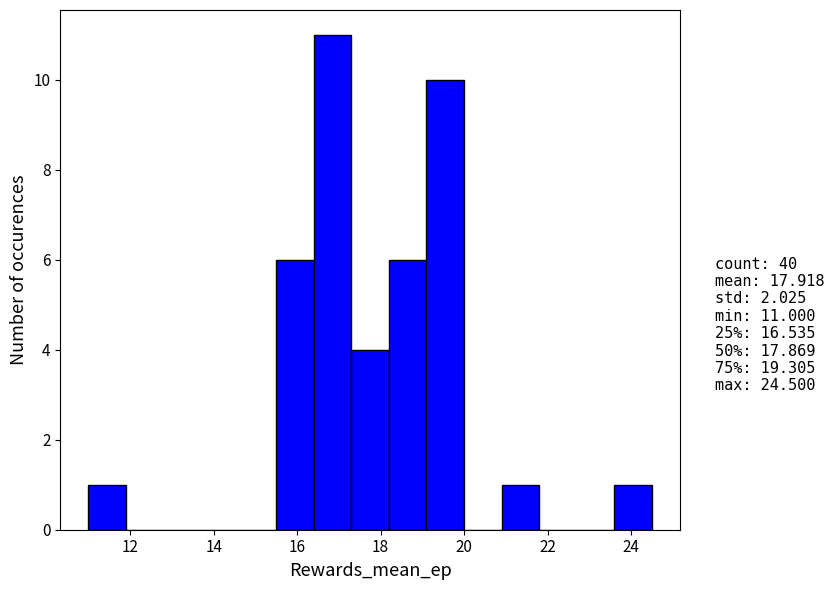

Which range on the x-axis has the tallest bar?

16.4 to 17.3